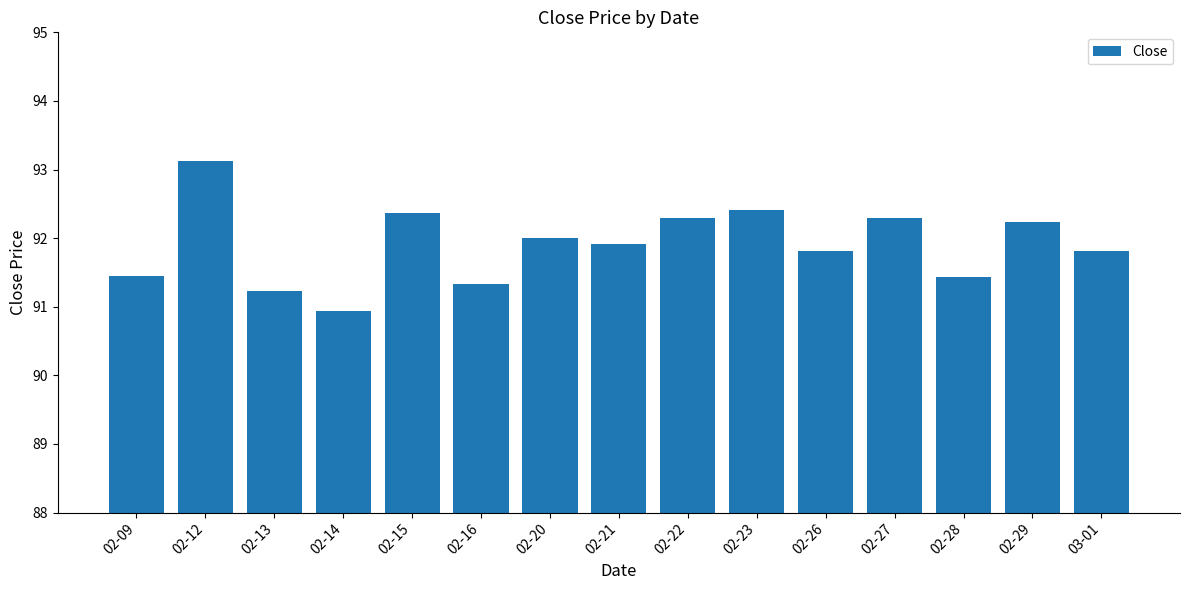

Reading right to left, what are all the values shown in this chart?

03-01=91.8	02-29=92.2	02-28=91.4	02-27=92.3	02-26=91.8	02-23=92.4	02-22=92.3	02-21=91.9	02-20=92.0	02-16=91.3	02-15=92.4	02-14=90.9	02-13=91.2	02-12=93.1	02-09=91.4